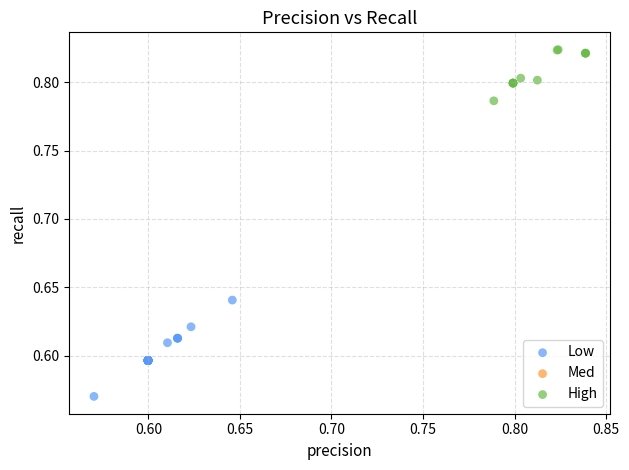

Which series reaches the maximum Y coordinate?

High